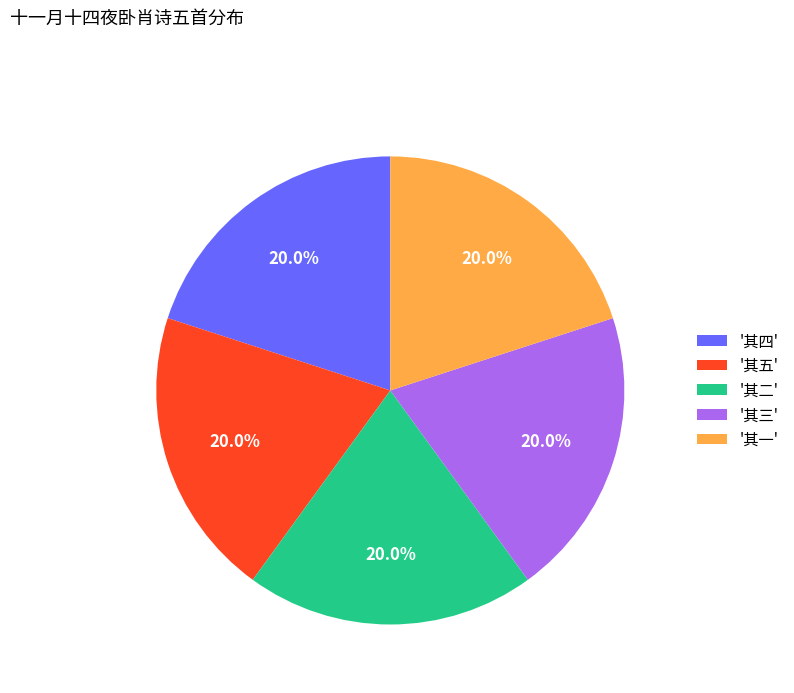

What is the ratio of the value at '其三' to the value at '其五'?

1.0